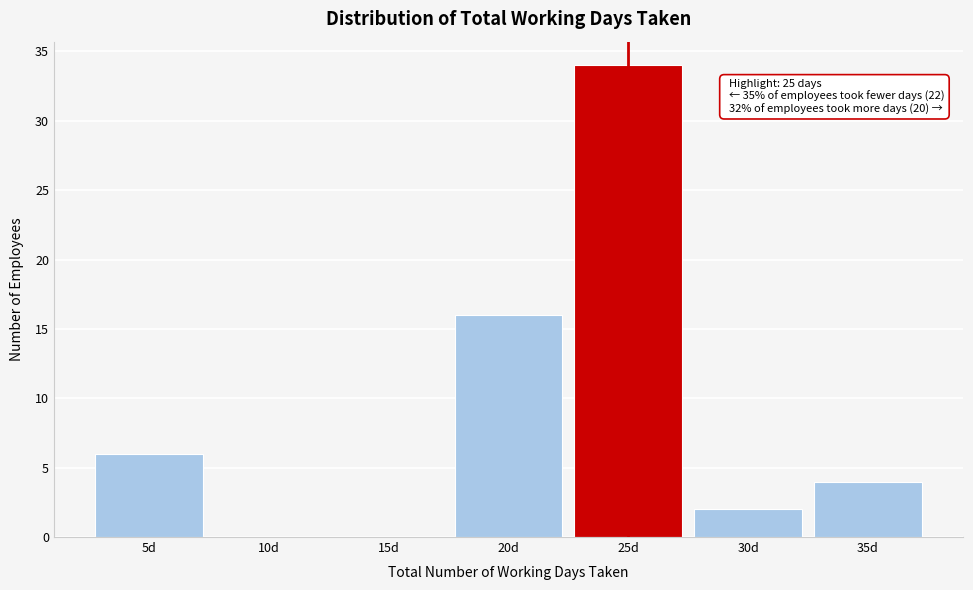

Reading left to right, transcribe all the data shown in this chart.

5d=6	10d=0	15d=0	20d=16	25d=34	30d=2	35d=4